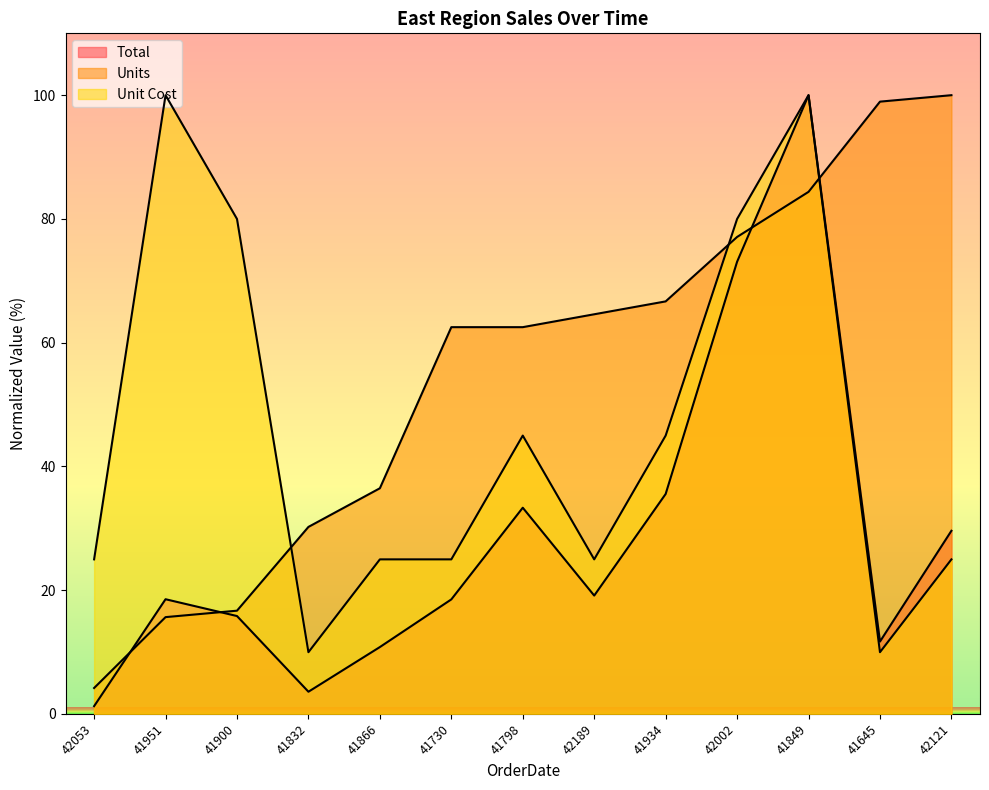

What is the value of the Units point at the 10th from the left?

77.1